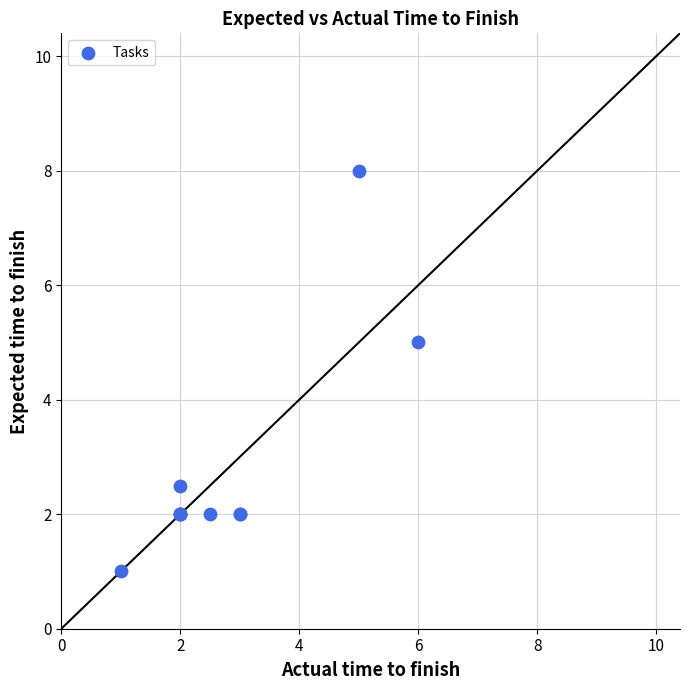

What Y value in the scatter plot is closest to 4?

5.0